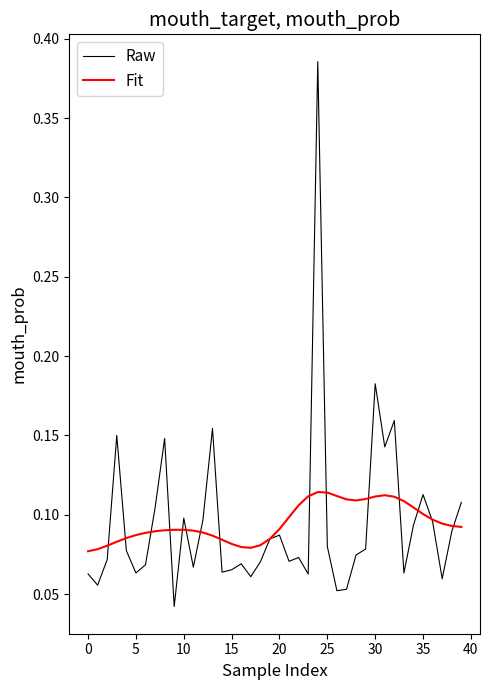

Rank the series by their maximum value, from highest to lowest.

Raw, Fit